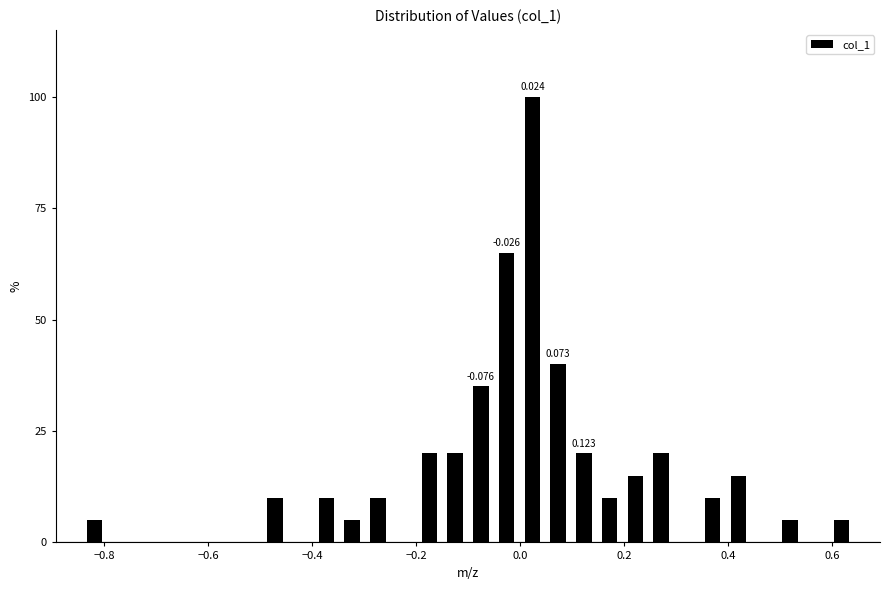

Read against the x-axis, roughly where is the centre of the tallest bar?

0.02